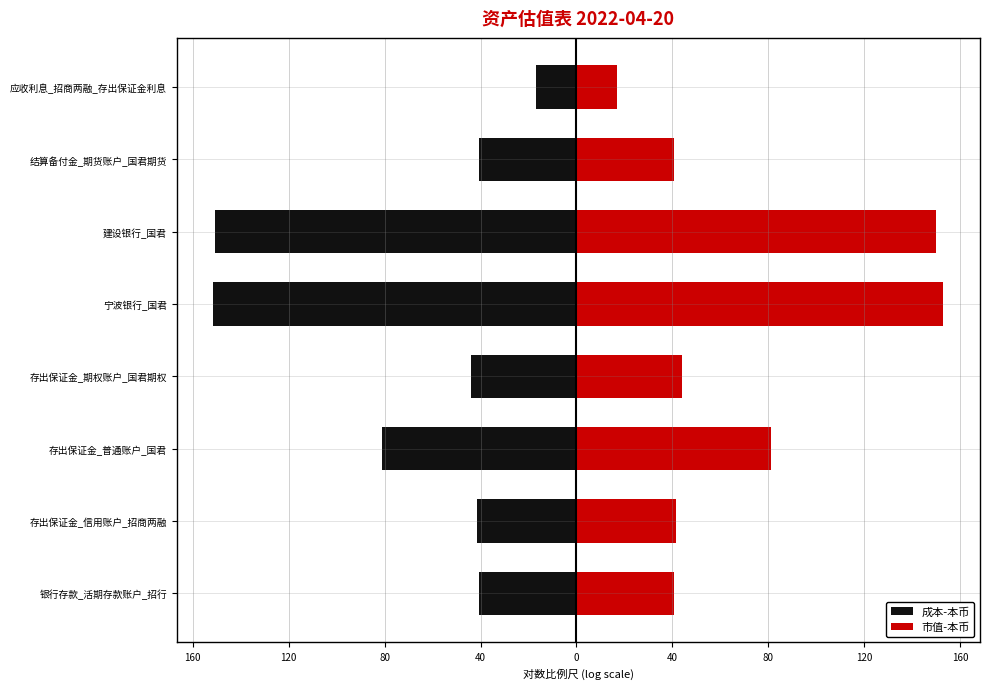

How many distinct data groups are displayed?

2